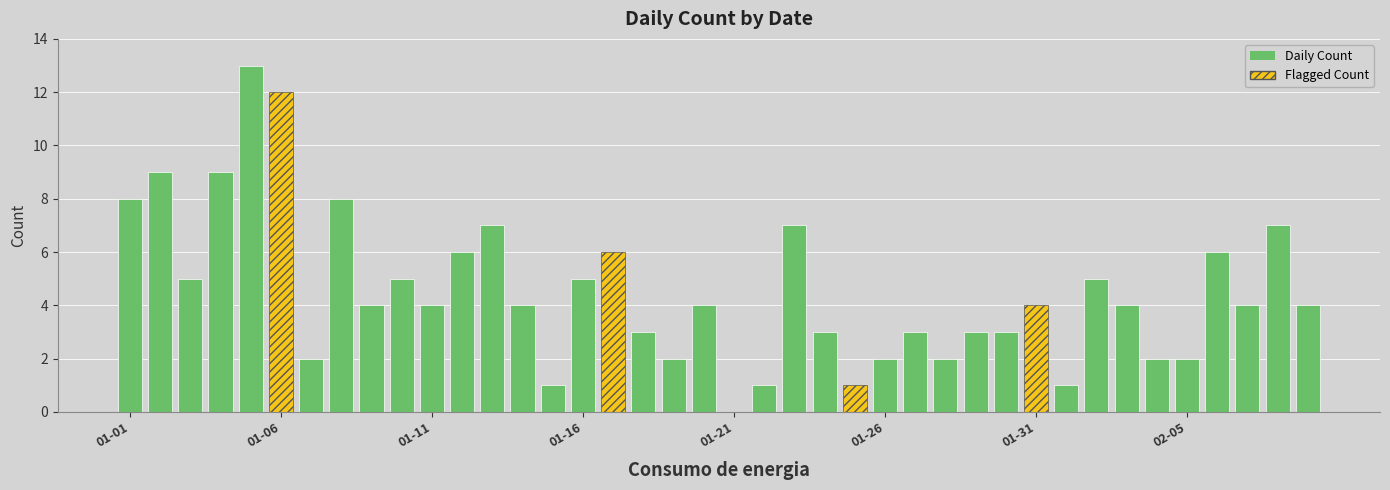

Is it true that Flagged Count equals 0 at 01-16?

True